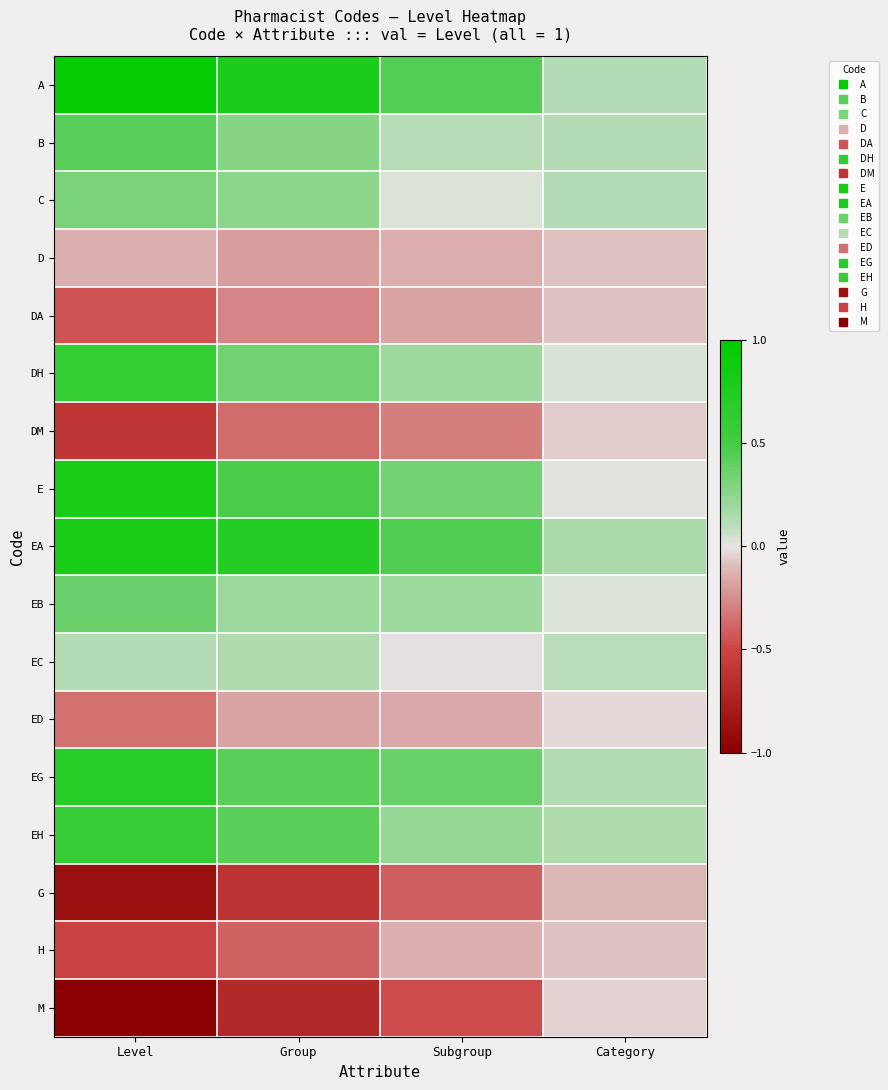

Reading right to left, what are all the values shown in this chart?

A: Category=0.1	Subgroup=0.4	Group=0.8	Level=1.0
B: Category=0.1	Subgroup=0.1	Group=0.3	Level=0.4
C: Category=0.1	Subgroup=0.0	Group=0.3	Level=0.3
D: Category=-0.1	Subgroup=-0.1	Group=-0.2	Level=-0.1
DA: Category=-0.1	Subgroup=-0.2	Group=-0.3	Level=-0.4
DH: Category=0.0	Subgroup=0.2	Group=0.3	Level=0.6
DM: Category=-0.1	Subgroup=-0.3	Group=-0.4	Level=-0.6
E: Category=0.0	Subgroup=0.3	Group=0.5	Level=0.8
EA: Category=0.2	Subgroup=0.5	Group=0.7	Level=0.8
EB: Category=0.0	Subgroup=0.2	Group=0.2	Level=0.4
EC: Category=0.1	Subgroup=-0.0	Group=0.1	Level=0.1
ED: Category=-0.0	Subgroup=-0.2	Group=-0.2	Level=-0.3
EG: Category=0.1	Subgroup=0.4	Group=0.4	Level=0.7
EH: Category=0.1	Subgroup=0.2	Group=0.4	Level=0.6
G: Category=-0.1	Subgroup=-0.4	Group=-0.6	Level=-0.9
H: Category=-0.1	Subgroup=-0.1	Group=-0.4	Level=-0.5
M: Category=-0.0	Subgroup=-0.5	Group=-0.7	Level=-1.0